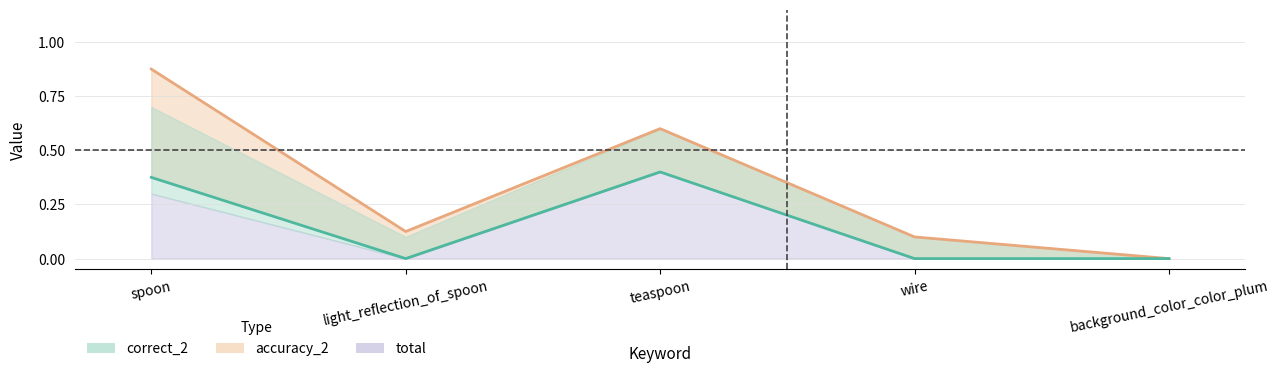

Rank the categories by correct value from lowest to highest.

light_reflection_of_spoon, wire, background_color_color_plum, spoon, teaspoon